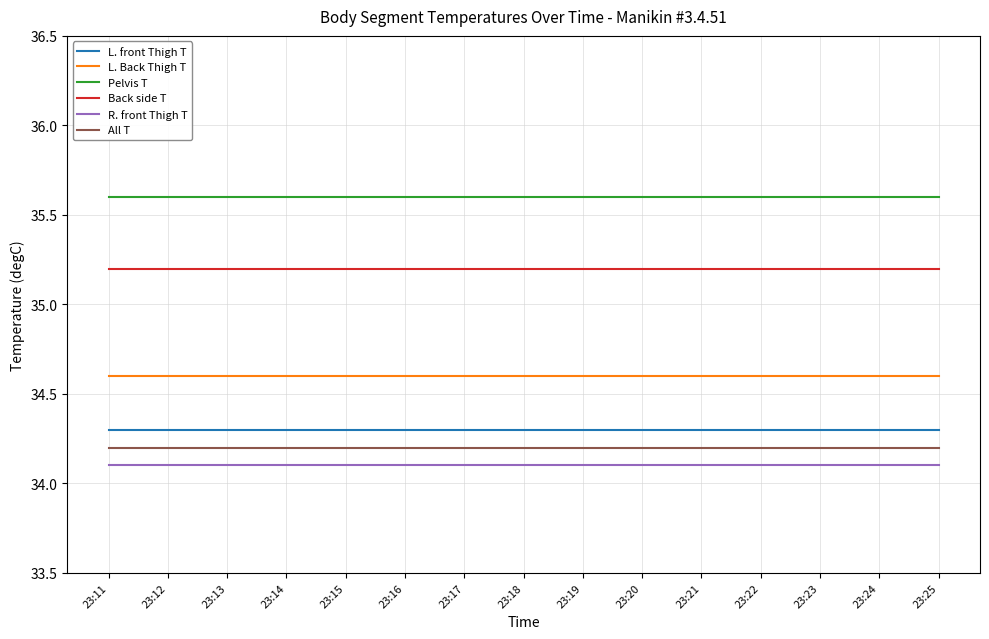

What is the maximum value for Pelvis T?

35.6